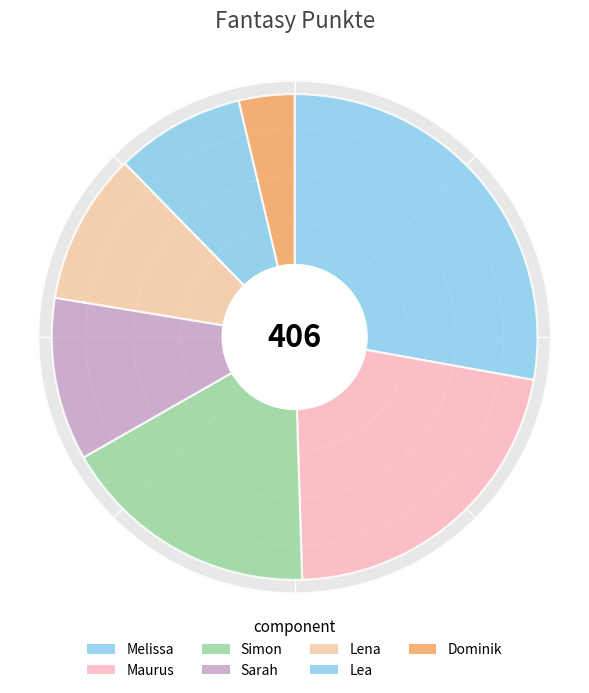

What is the change in value from Lena to Lea?

-6